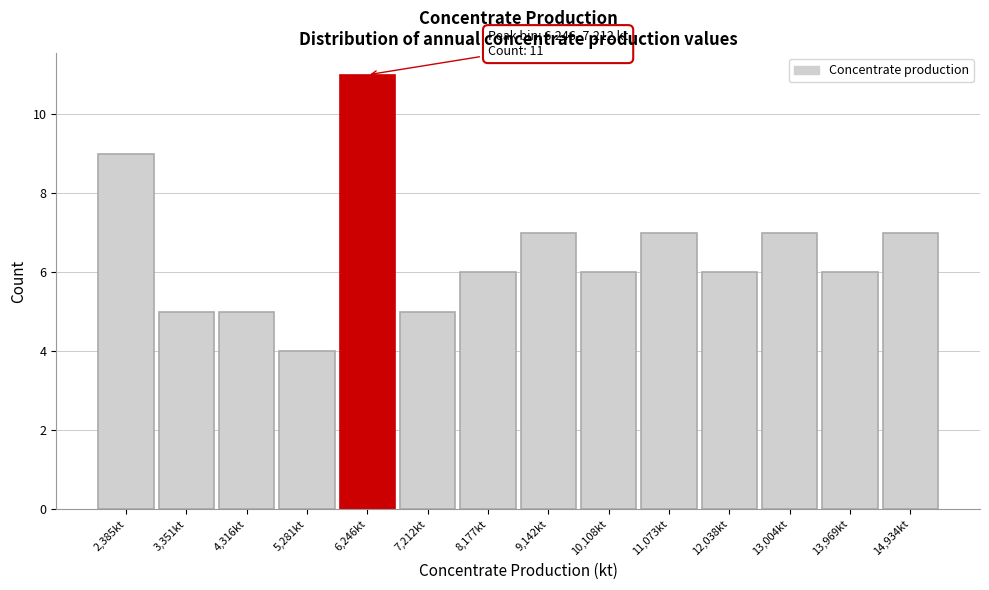

Reading left to right, list all the values displayed in this chart.

9	5	5	4	11	5	6	7	6	7	6	7	6	7